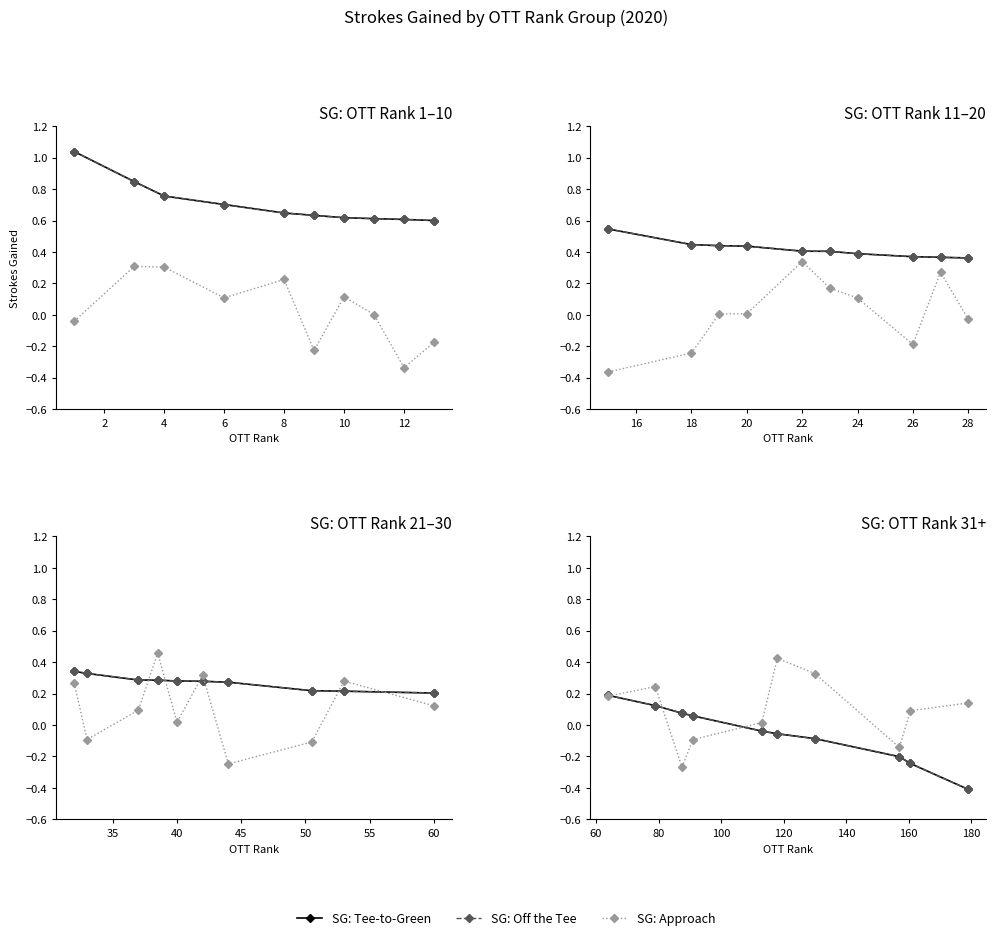

What is the average value of the SG: Off the Tee series?

-0.1